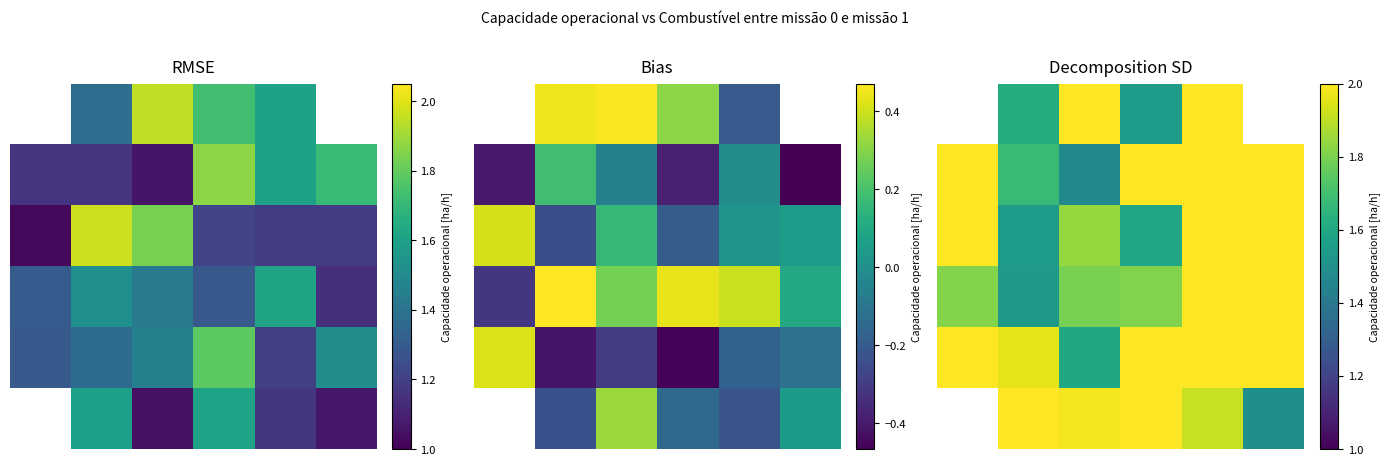

Read the 5 value at 3.

2.0